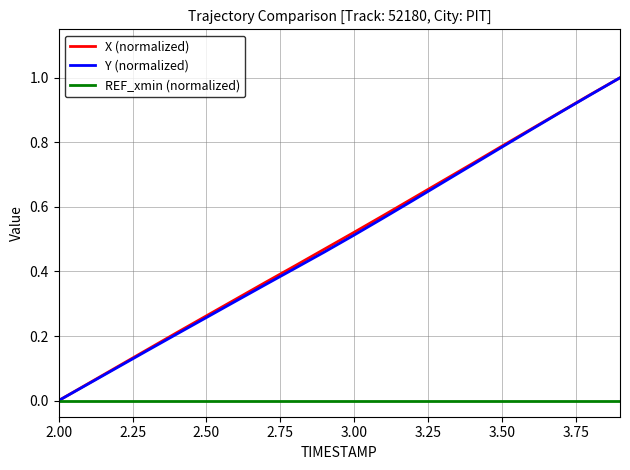

What are all the series names shown in the legend?

X (normalized), Y (normalized), REF_xmin (normalized)